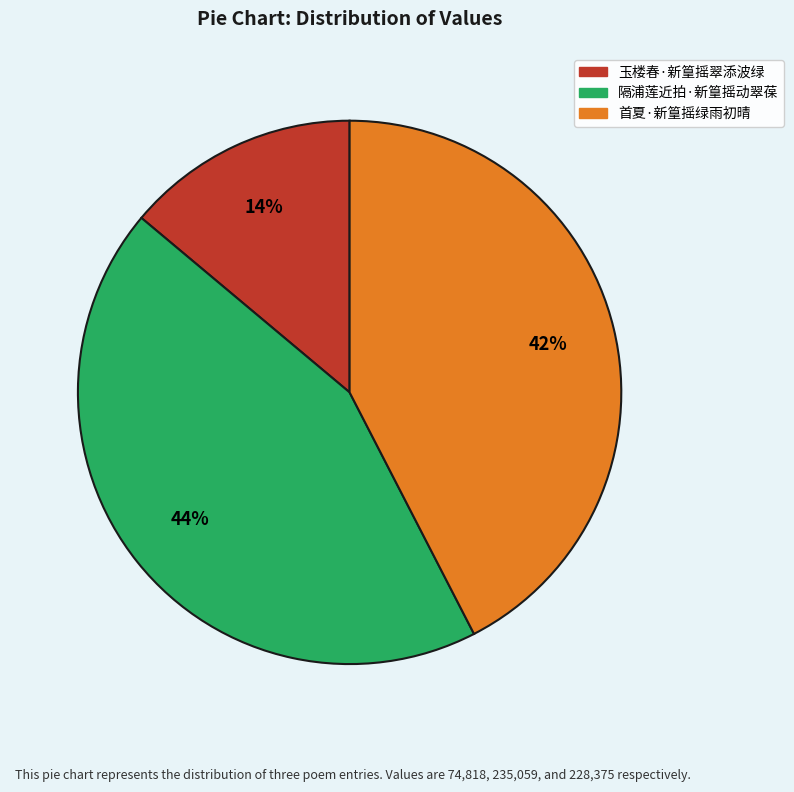

To the nearest percent, what percentage of the pie is 玉楼春·新篁摇翠添波绿?

14%